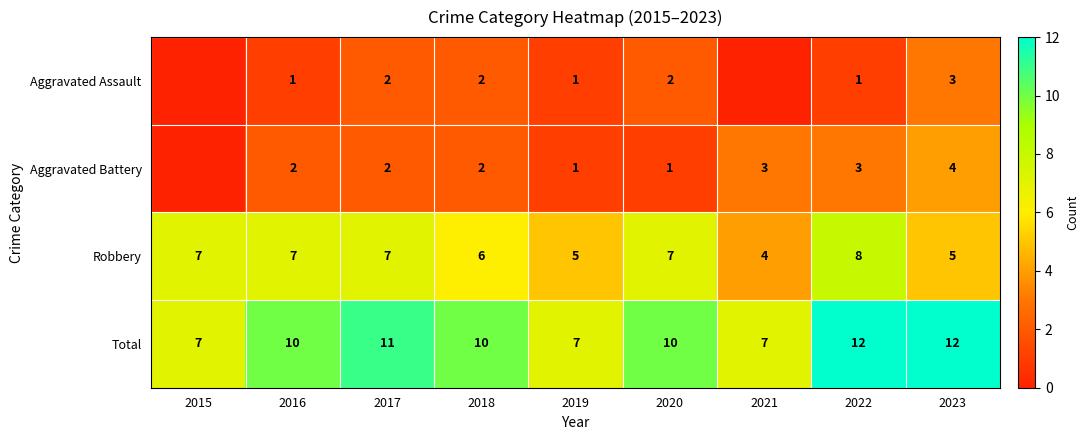

What is the approximate value of Robbery at 2018?

6